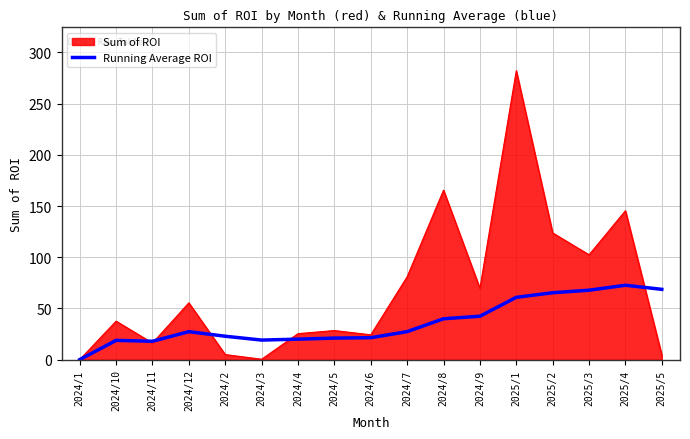

How many distinct data groups are displayed?

2